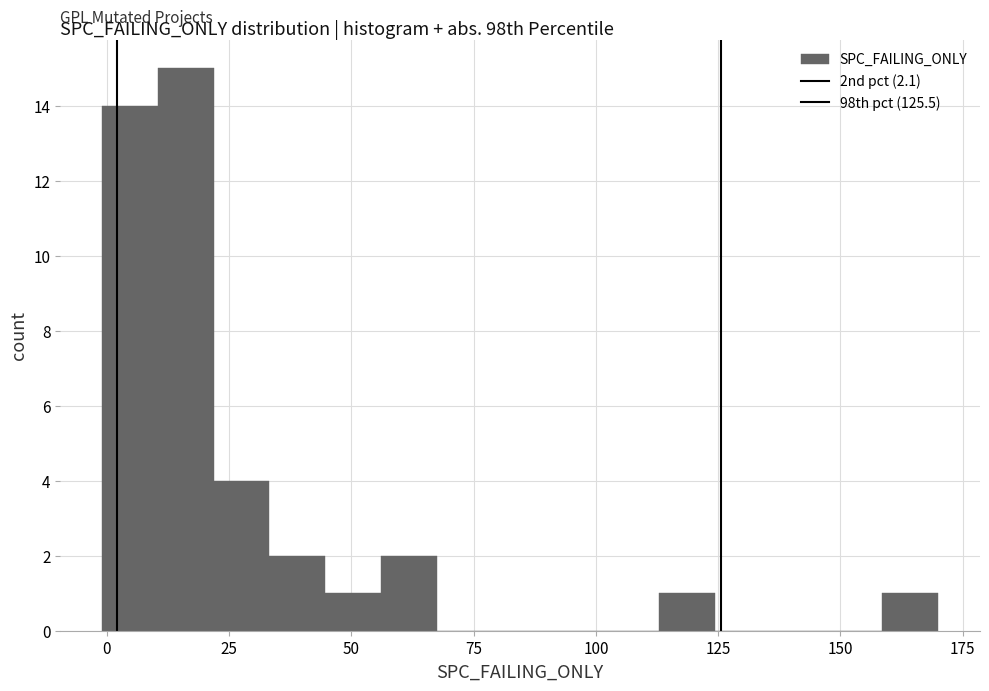

Read against the x-axis, roughly where is the centre of the tallest bar?

15